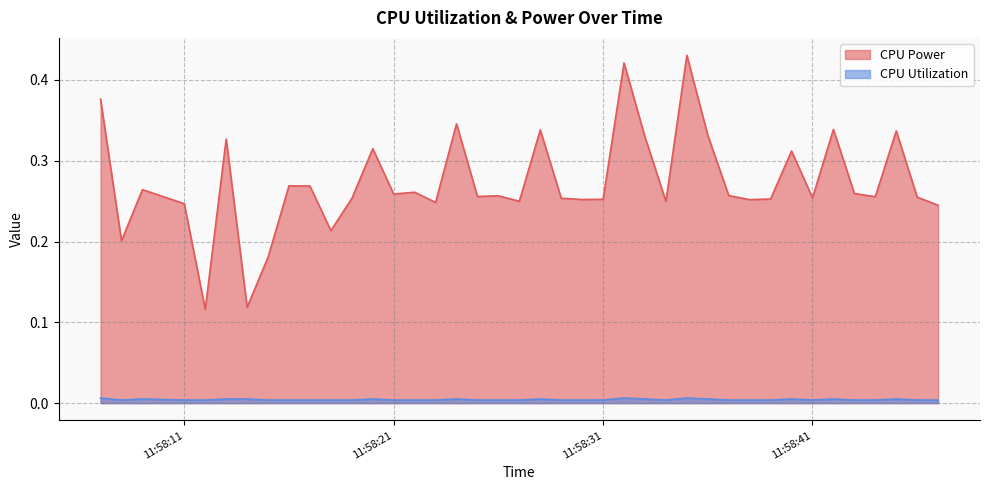

True or false: CPU Power and CPU Utilization cross at least once.

False